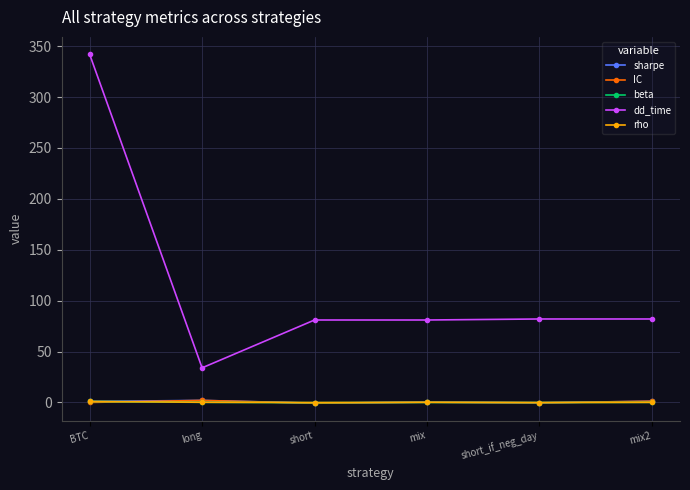

At which category does the chart reach its peak across all series?

BTC